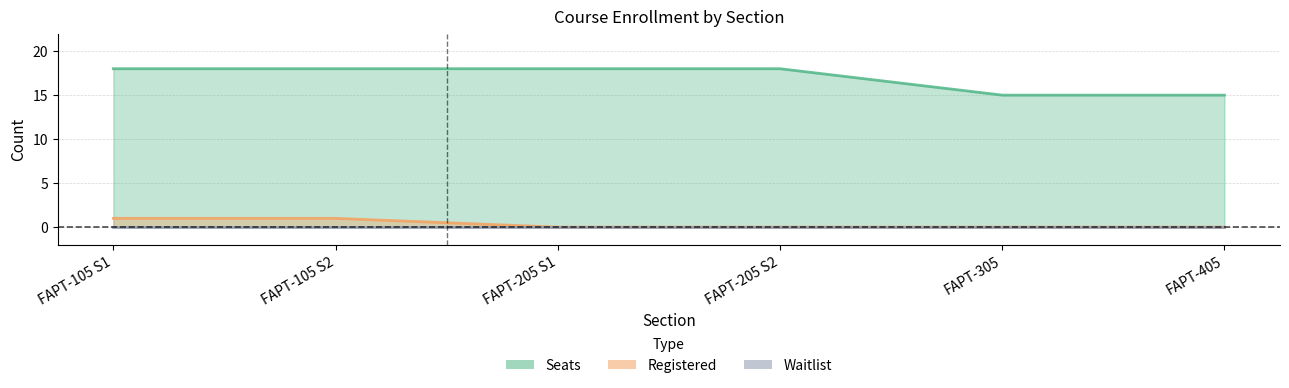

True or false: Registered has a value of 1 at FAPT-205 S1.

False